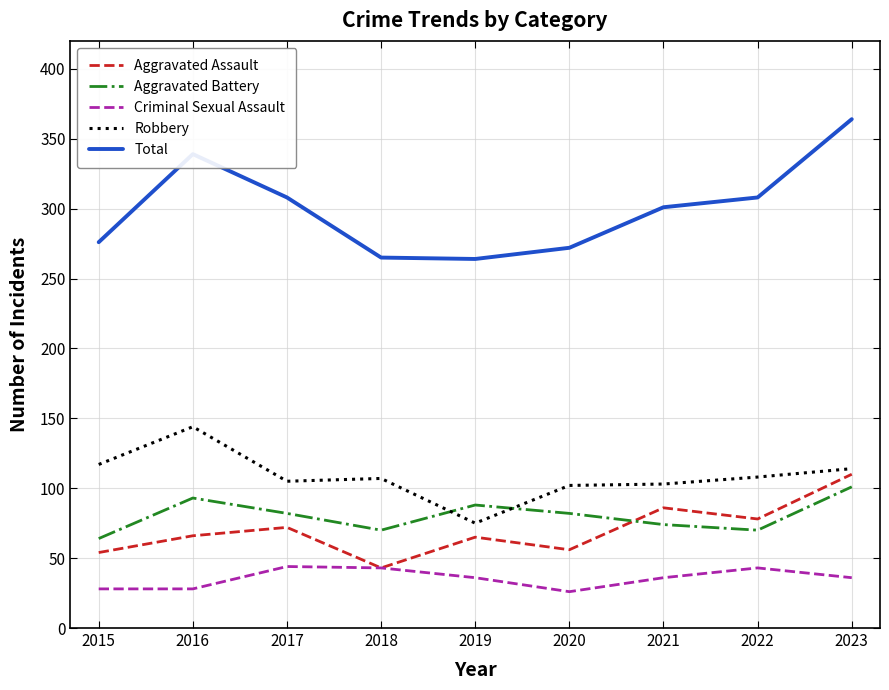

What is the maximum value for Criminal Sexual Assault?

44